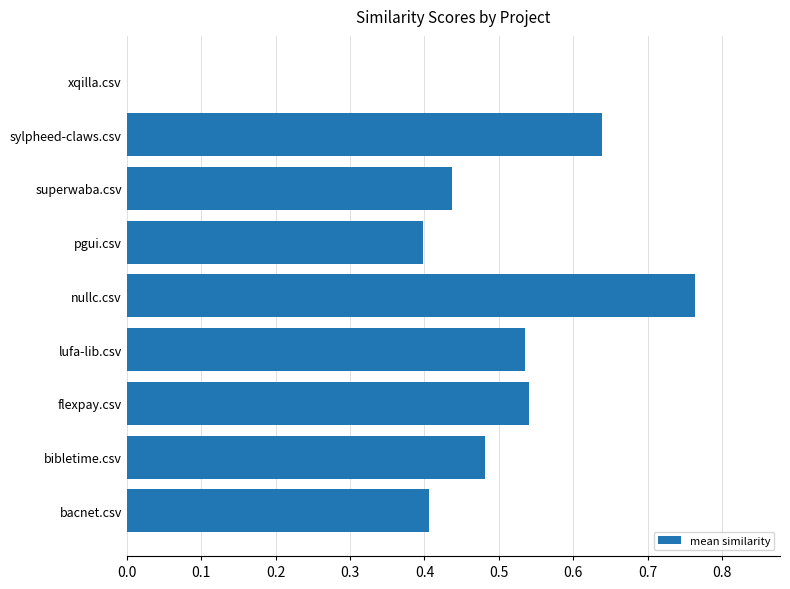

Is it true that the value at flexpay.csv is 0.9?

False